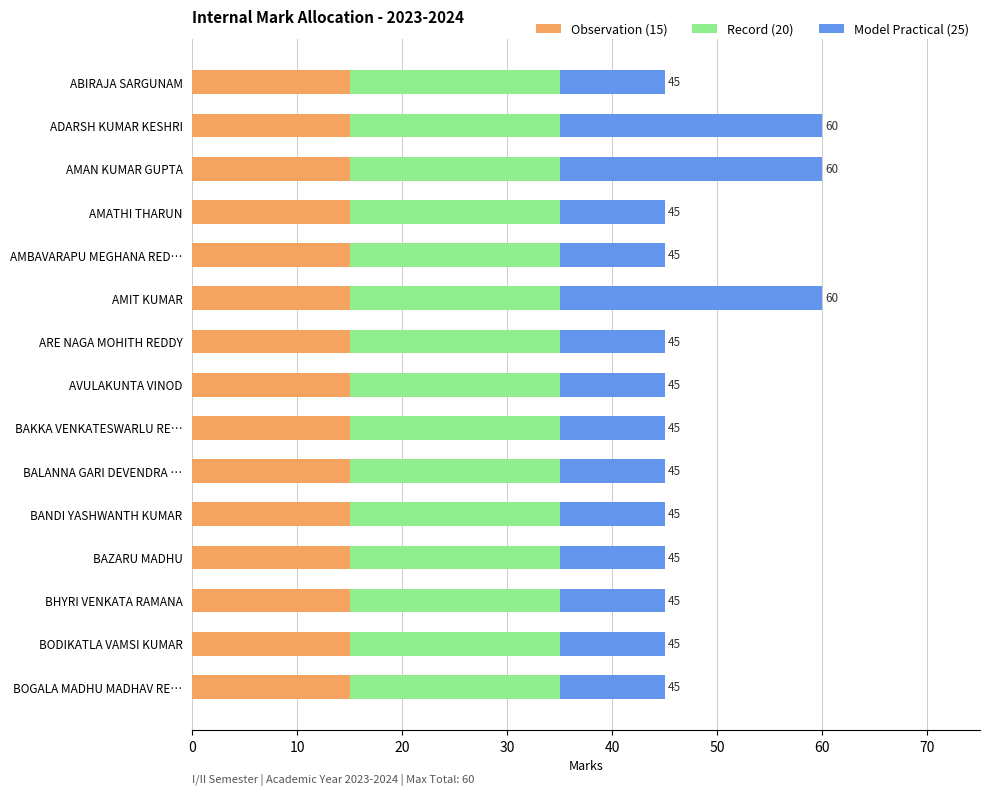

The Observation (15) series shows 15 at AMATHI THARUN. True or false?

True